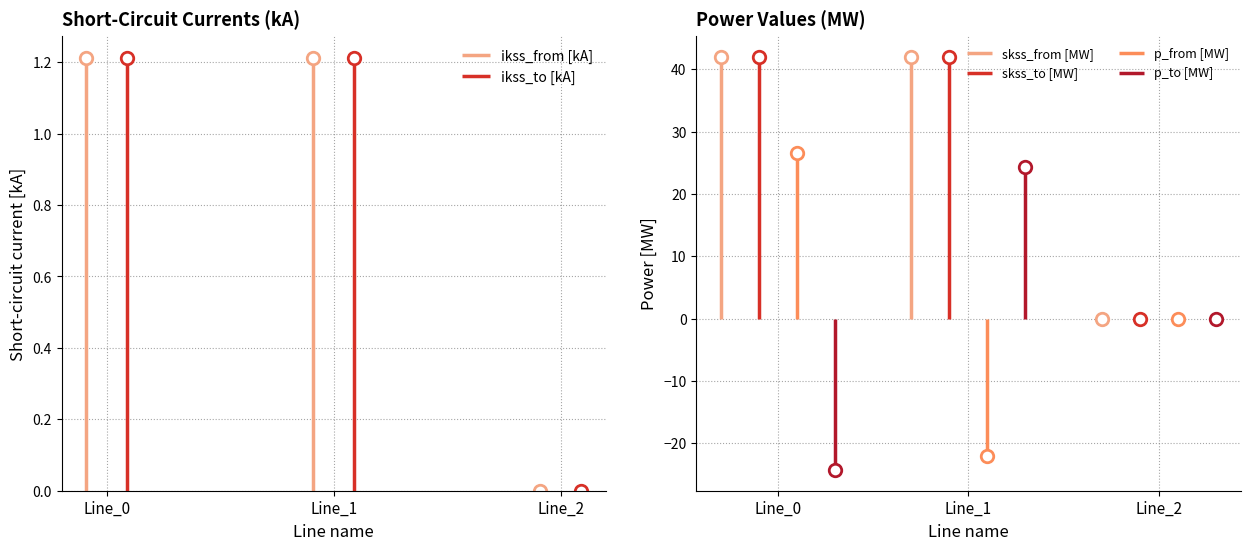

What are all the series names shown in the legend?

pf_ikss_from_ka, pf_ikss_to_ka, pf_skss_from_mw, pf_skss_to_mw, pf_p_from_mw, pf_p_to_mw